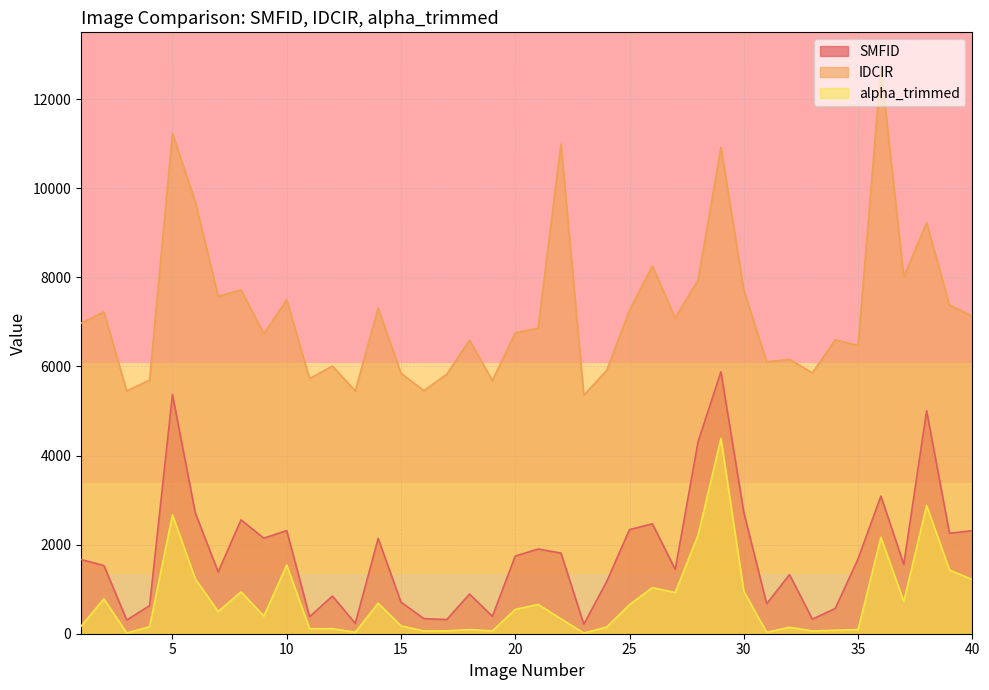

The SMFID series shows 3406 at 40. True or false?

False